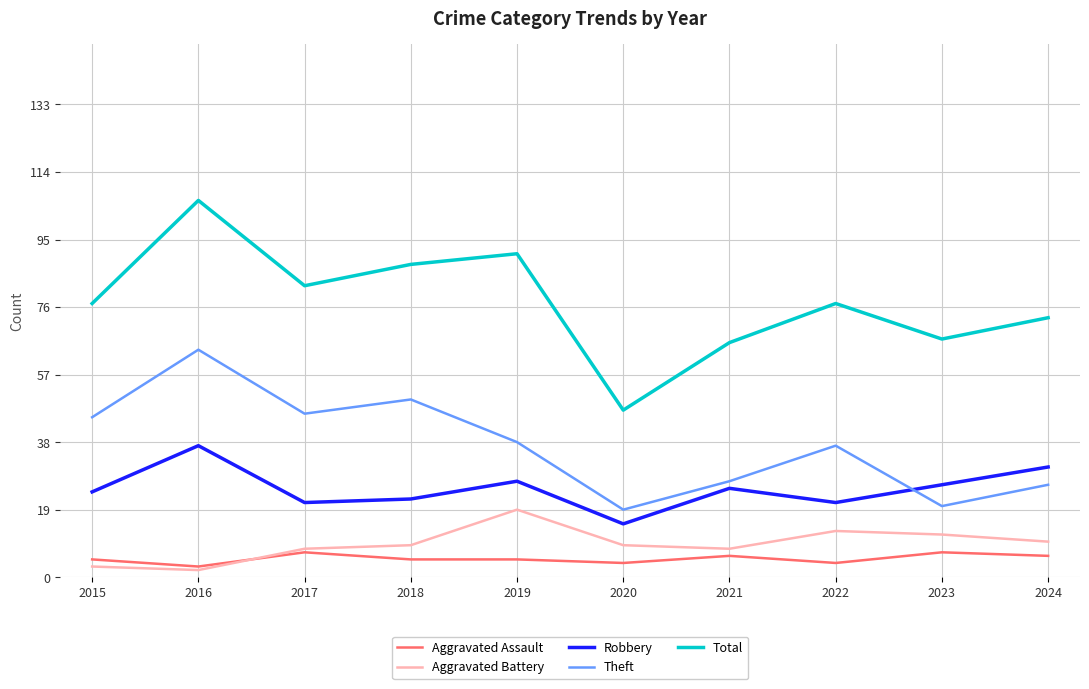

True or false: Aggravated Assault and Robbery intersect in this chart.

False